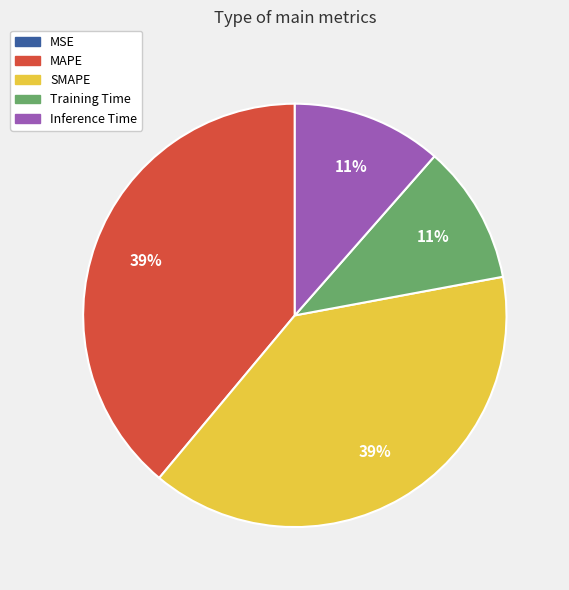

To the nearest percent, what is the average slice percentage?

20%